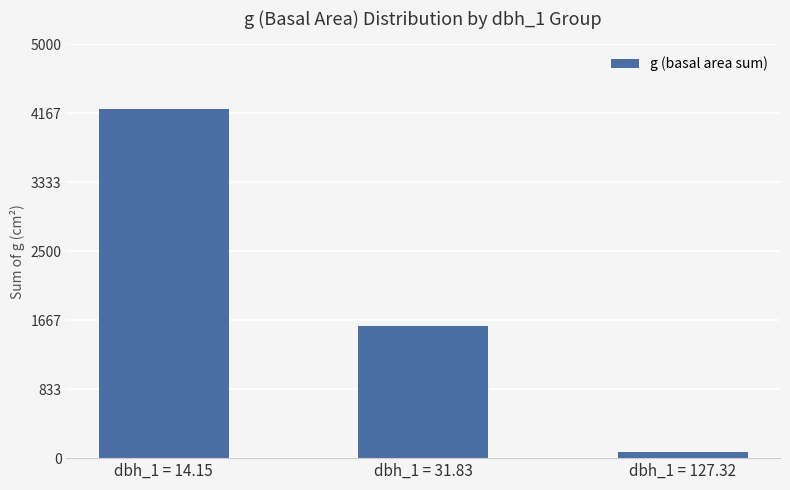

What is the difference between the second highest and minimum values?

1524.1